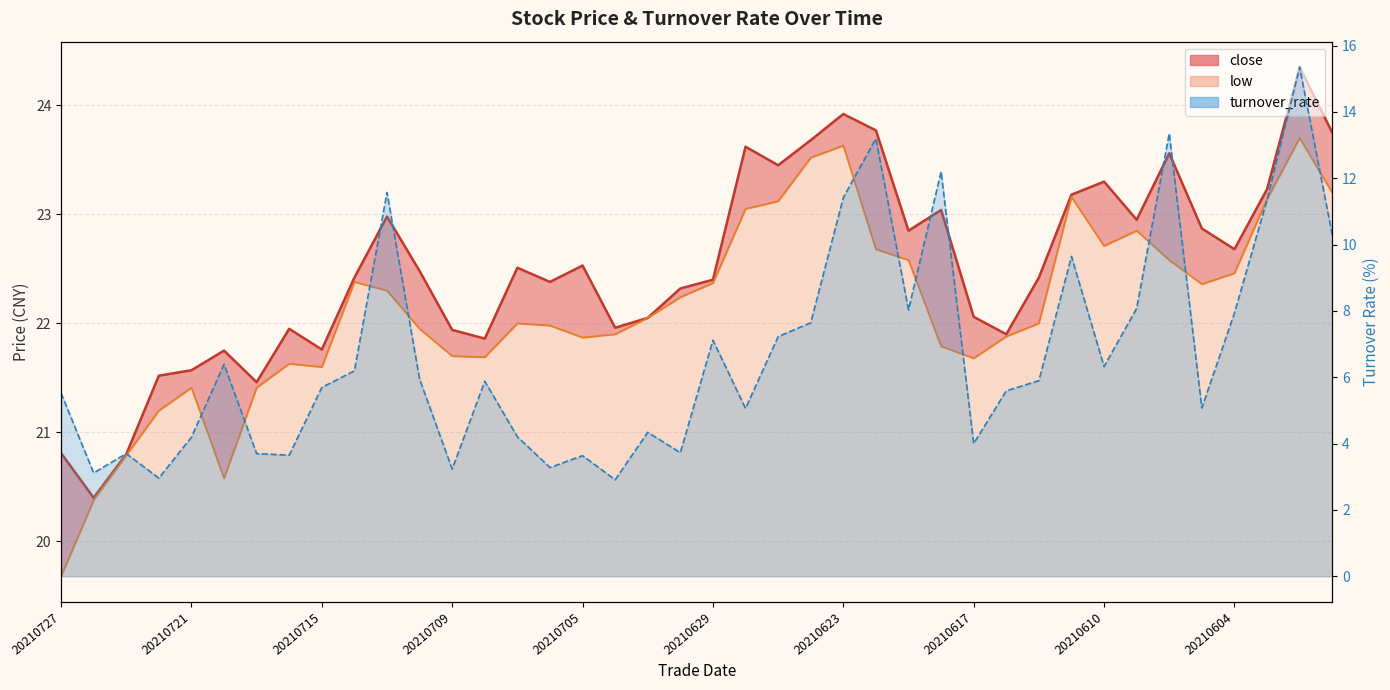

The value of low at 20210629 is 8.6. True or false?

False